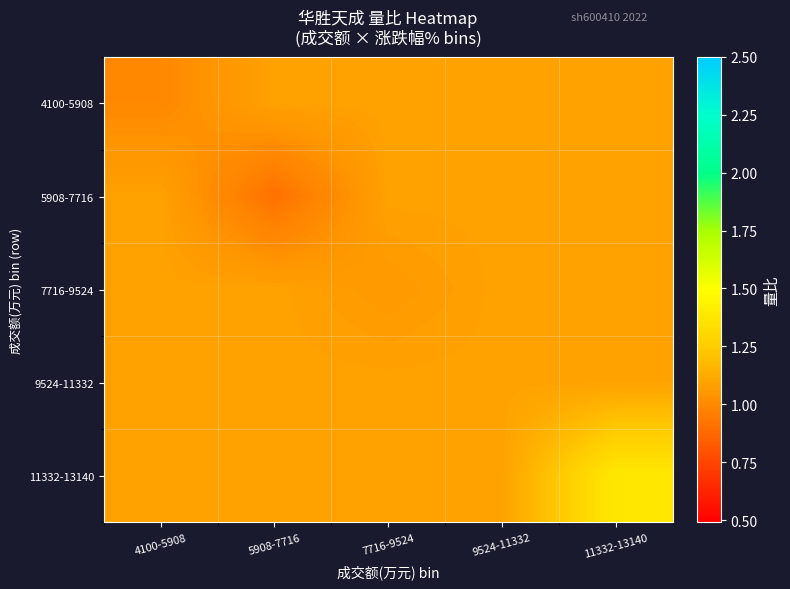

Reading left to right, list all the values displayed in this chart.

4100-5908: 4100-5908=1.0	5908-7716=1.1	7716-9524=1.1	9524-11332=1.1	11332-13140=1.1
5908-7716: 4100-5908=1.1	5908-7716=0.9	7716-9524=1.1	9524-11332=1.1	11332-13140=1.1
7716-9524: 4100-5908=1.1	5908-7716=1.1	7716-9524=1.1	9524-11332=1.1	11332-13140=1.1
9524-11332: 4100-5908=1.1	5908-7716=1.1	7716-9524=1.1	9524-11332=1.1	11332-13140=1.1
11332-13140: 4100-5908=1.1	5908-7716=1.1	7716-9524=1.1	9524-11332=1.1	11332-13140=1.4